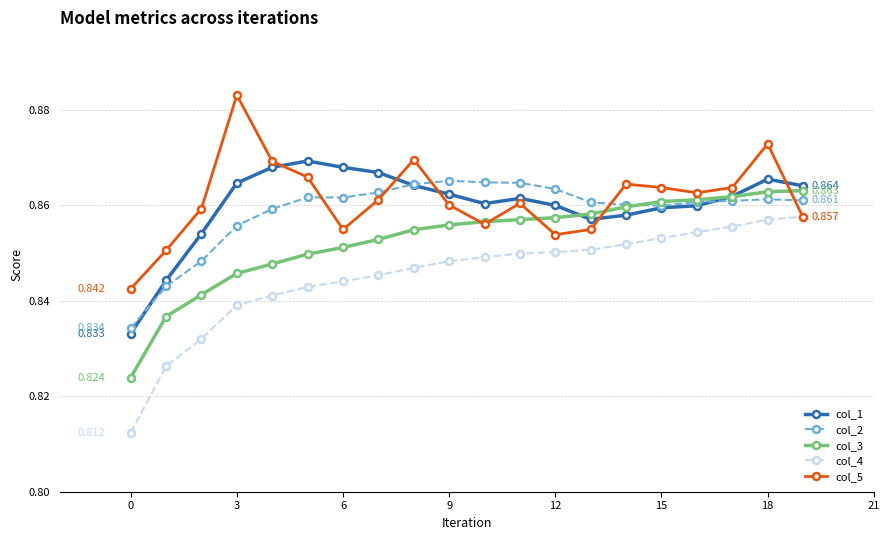

Which series has the largest total across all categories?

col_5